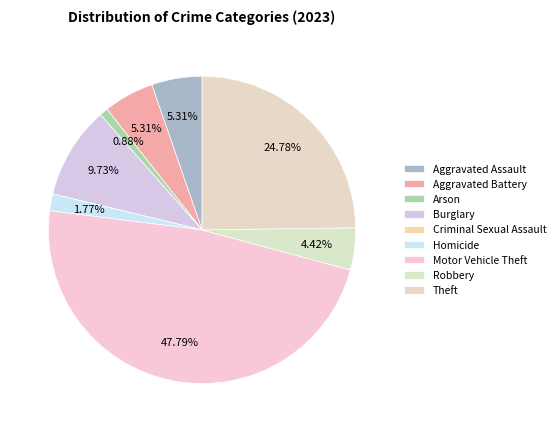

How many slices are in this pie chart?

9